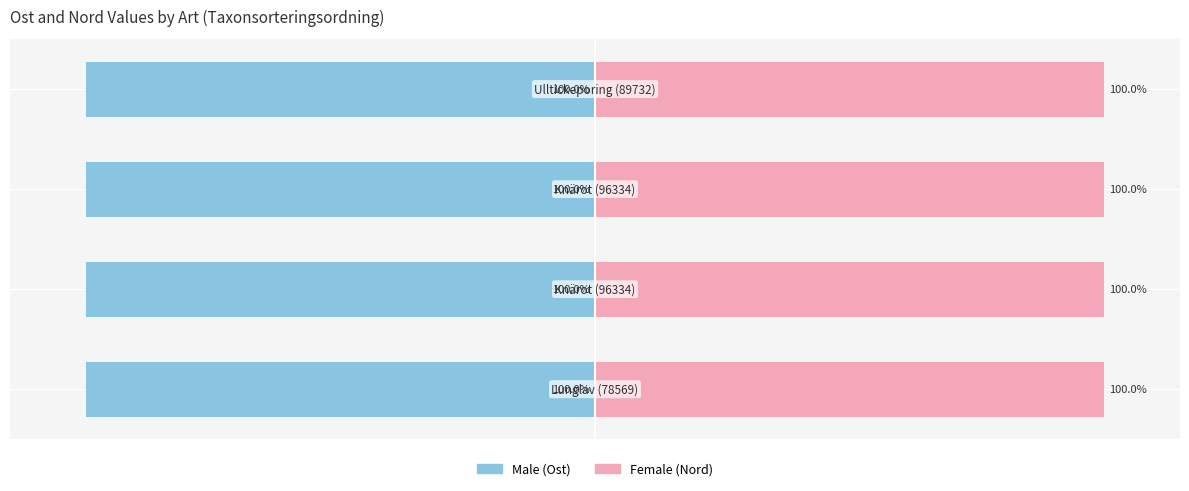

What is the minimum value for Male?

-100.0